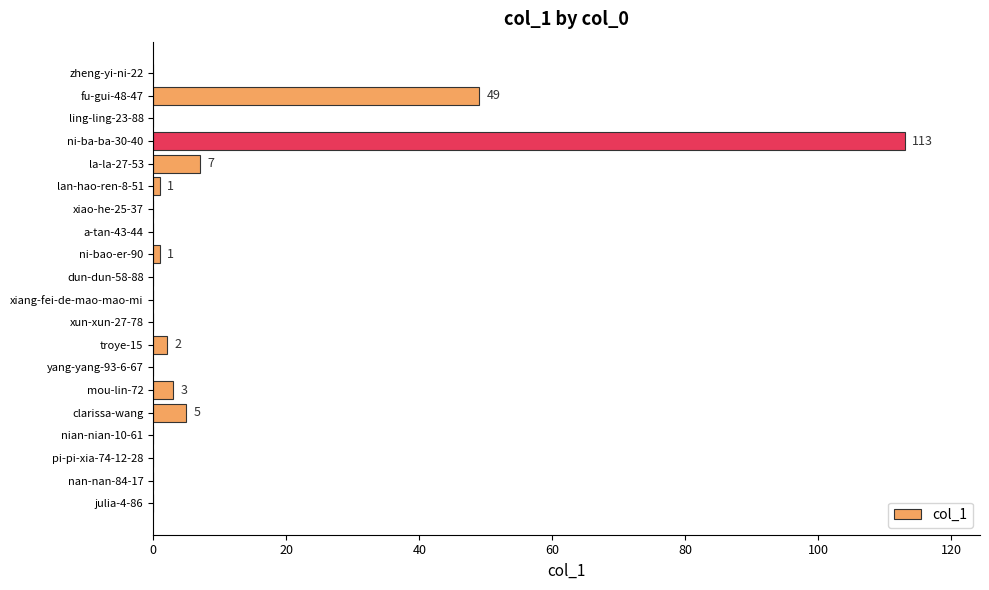

The chart shows a value of 0 at dun-dun-58-88. True or false?

True